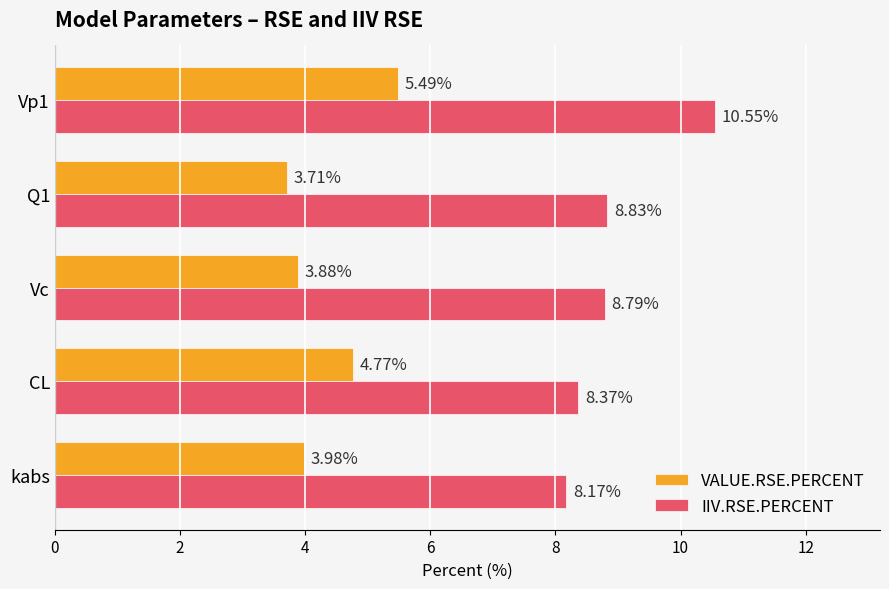

Which series has the largest range (max minus min)?

IIV.RSE.PERCENT